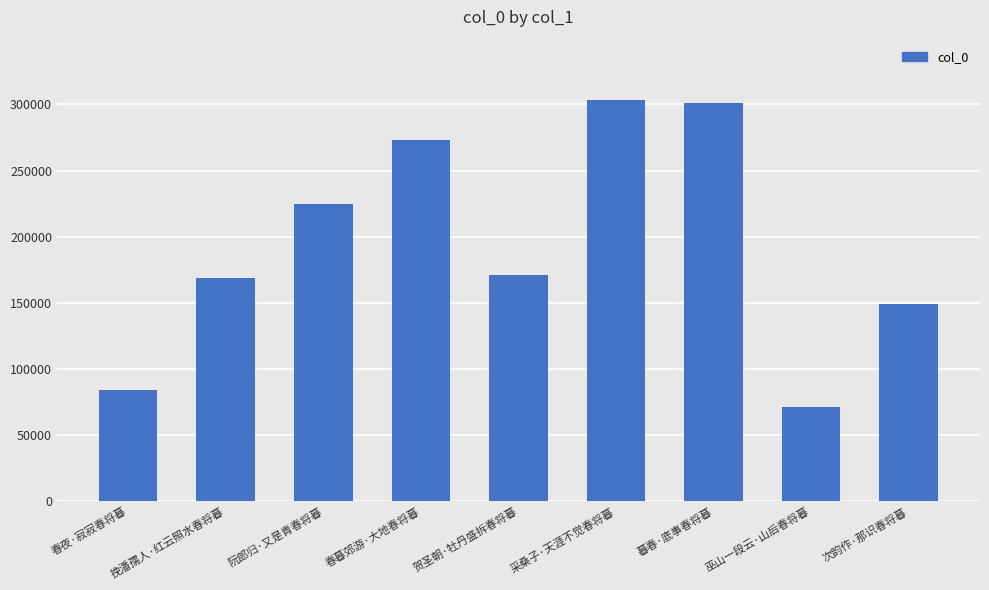

What is the label of the 7th bar from the right?

阮郎归·又是青春将暮